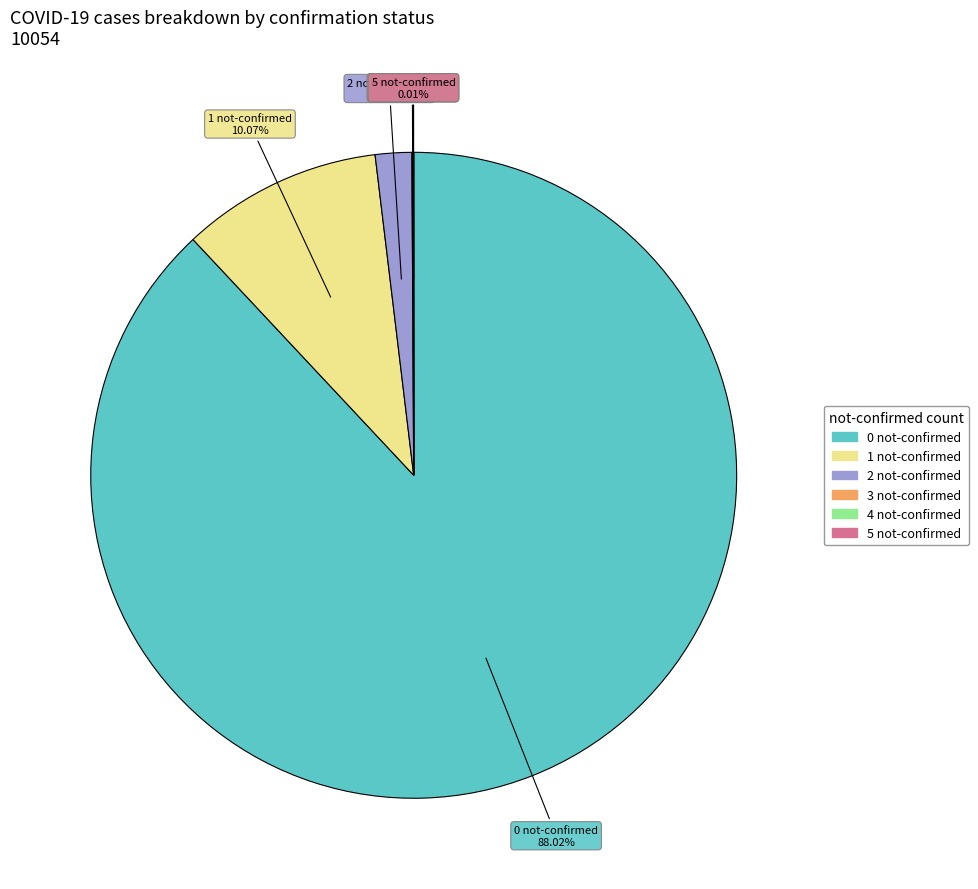

The 1 slice represents 10% of the pie. True or false?

True